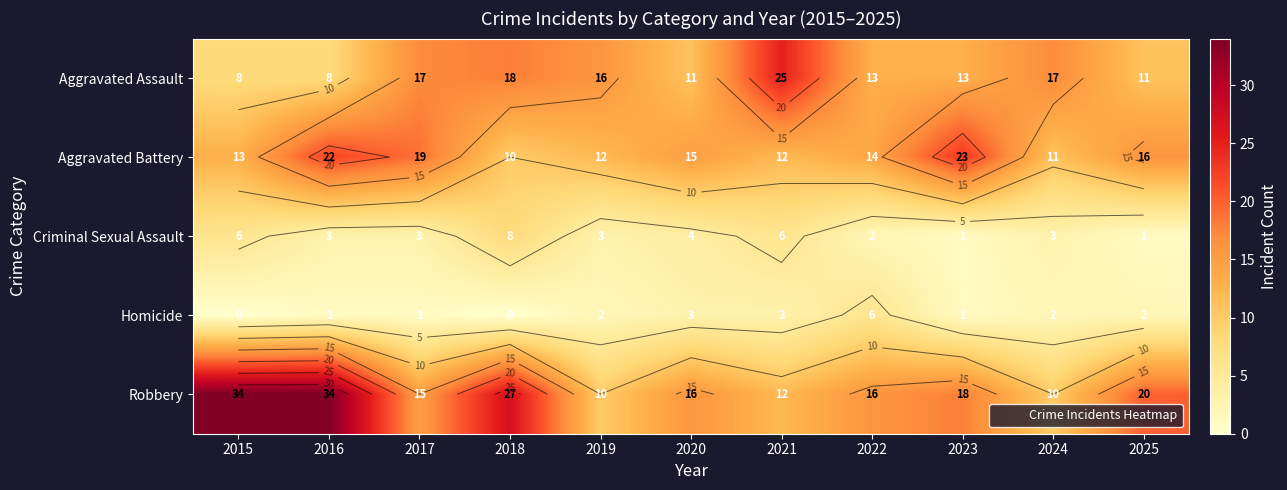

How many data points in Aggravated Assault are above 13?

5